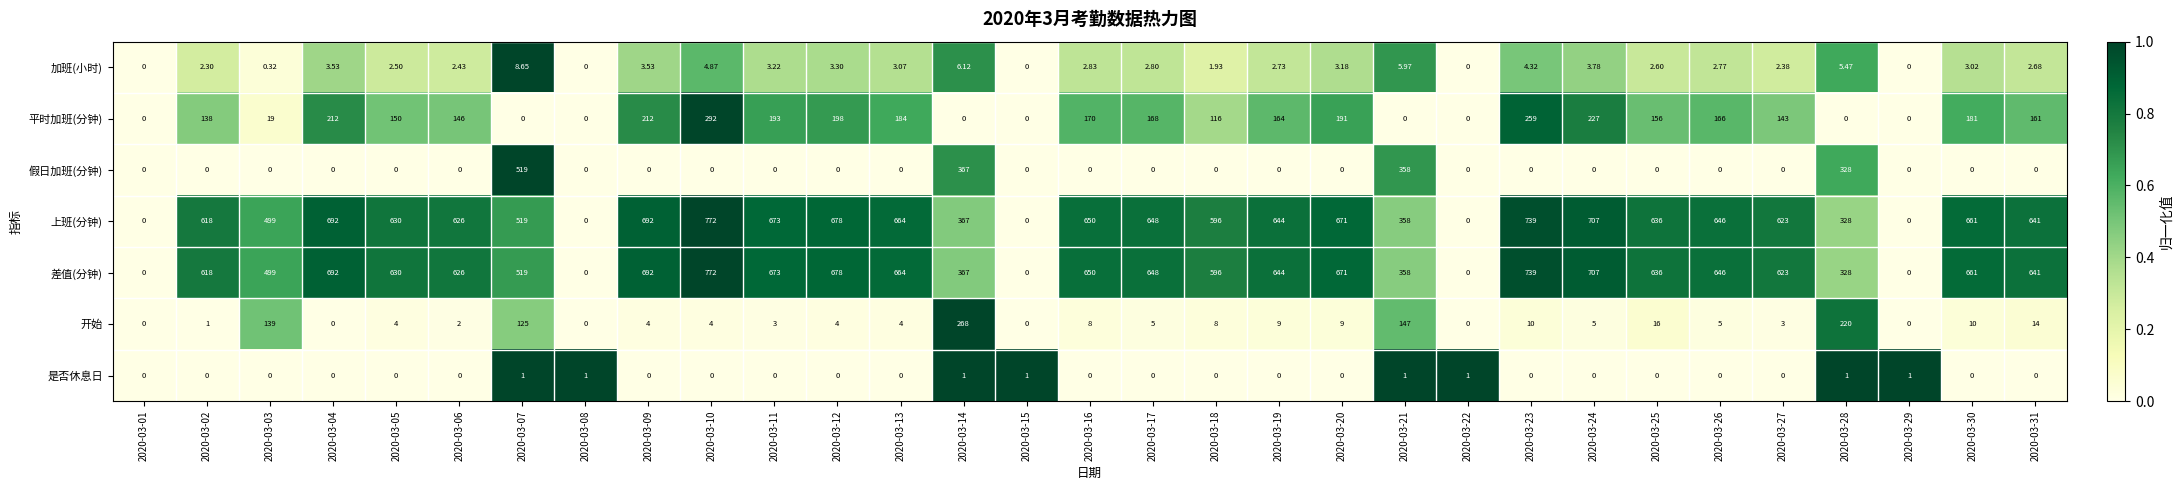

Is the value of 平时加班(分钟) at 2020-03-19 greater than the value of 加班(小时) at 2020-03-11?

Yes